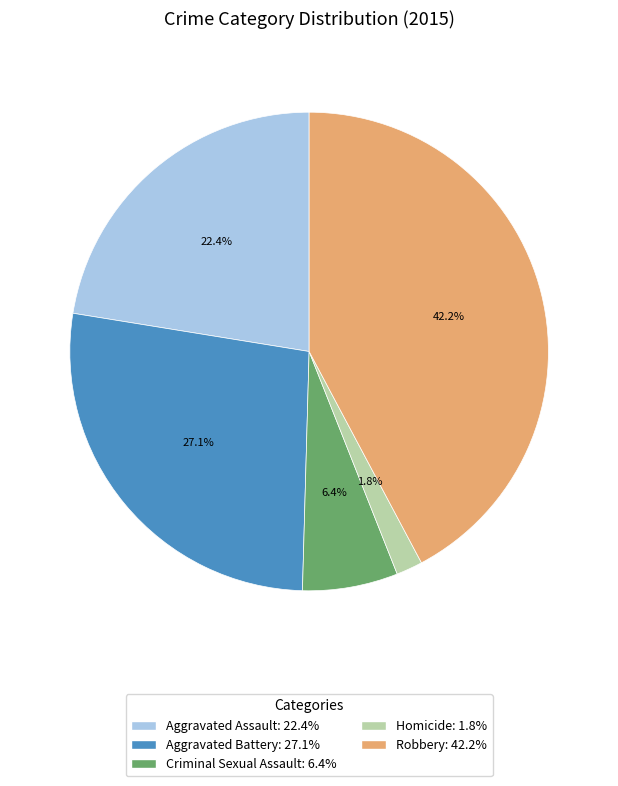

To the nearest percent, what is the difference between the largest and smallest slice percentages?

40%